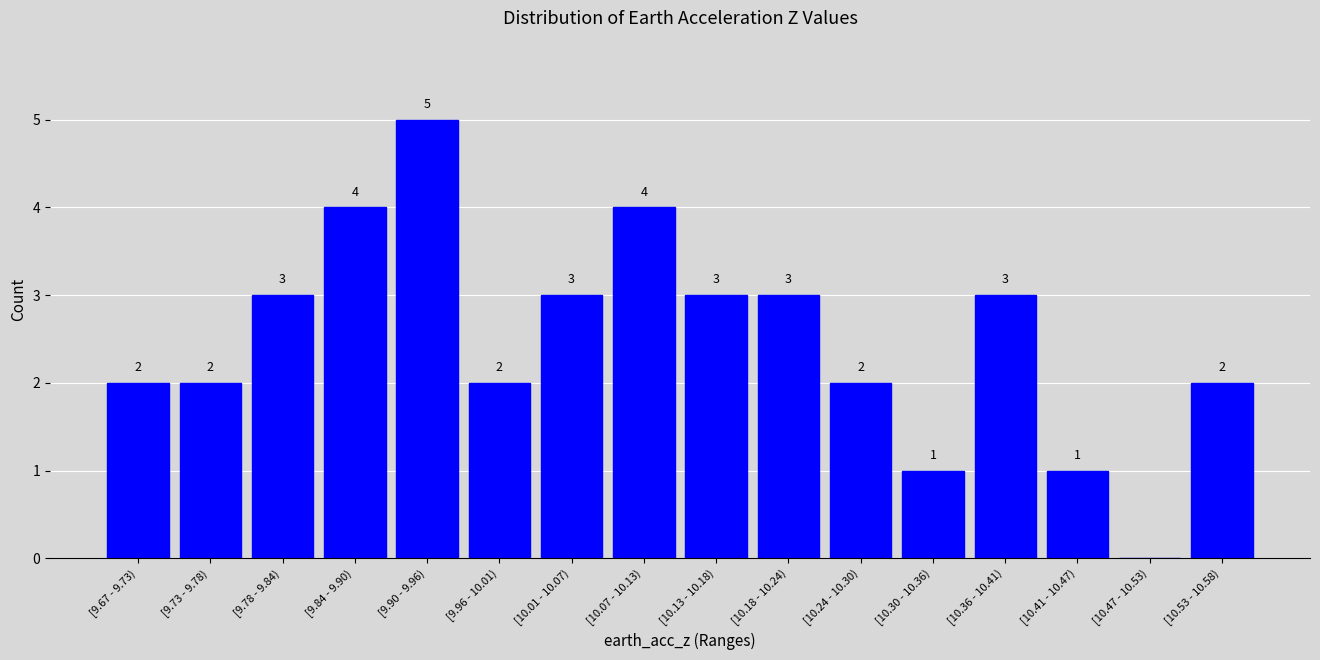

Reading left to right, list all the values displayed in this chart.

[9.67 - 9.73)=2	[9.73 - 9.78)=2	[9.78 - 9.84)=3	[9.84 - 9.90)=4	[9.90 - 9.96)=5	[9.96 - 10.01)=2	[10.01 - 10.07)=3	[10.07 - 10.13)=4	[10.13 - 10.18)=3	[10.18 - 10.24)=3	[10.24 - 10.30)=2	[10.30 - 10.36)=1	[10.36 - 10.41)=3	[10.41 - 10.47)=1	[10.47 - 10.53)=0	[10.53 - 10.58)=2